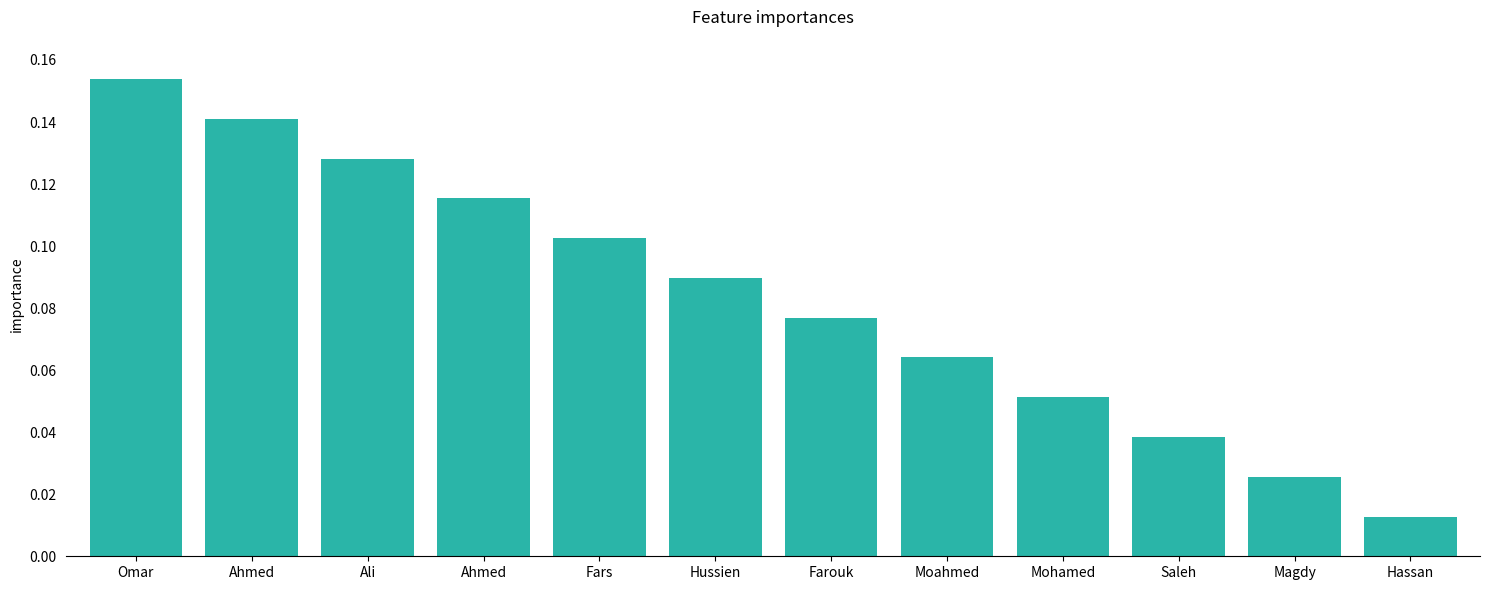

Reading left to right, transcribe all the data shown in this chart.

0.2	0.1	0.1	0.1	0.1	0.1	0.1	0.1	0.1	0.0	0.0	0.0